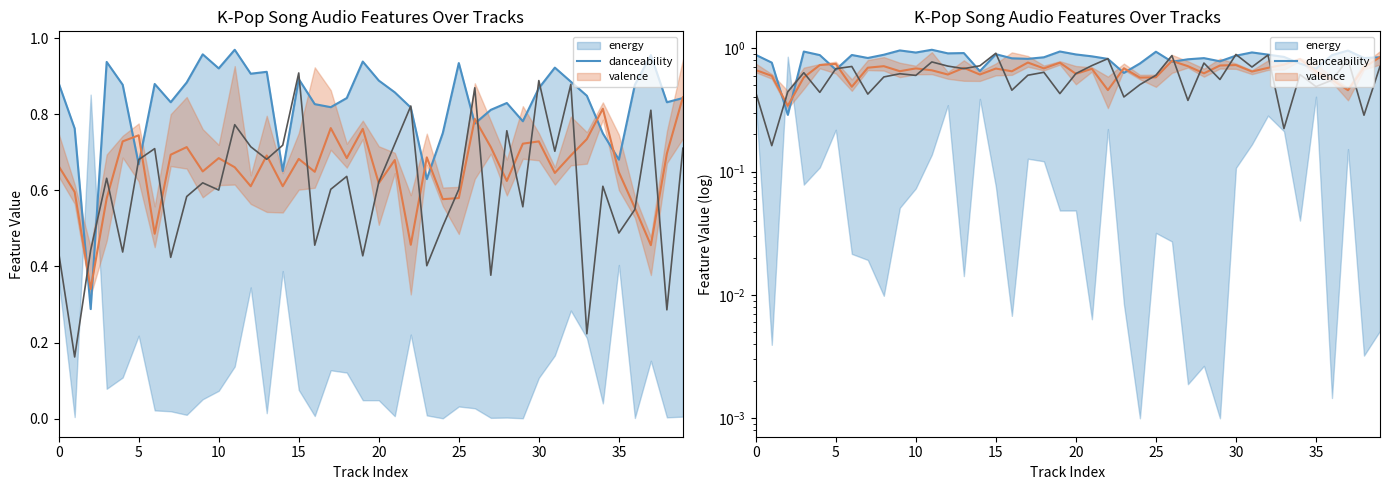

What is the approximate value at 37?

0.8